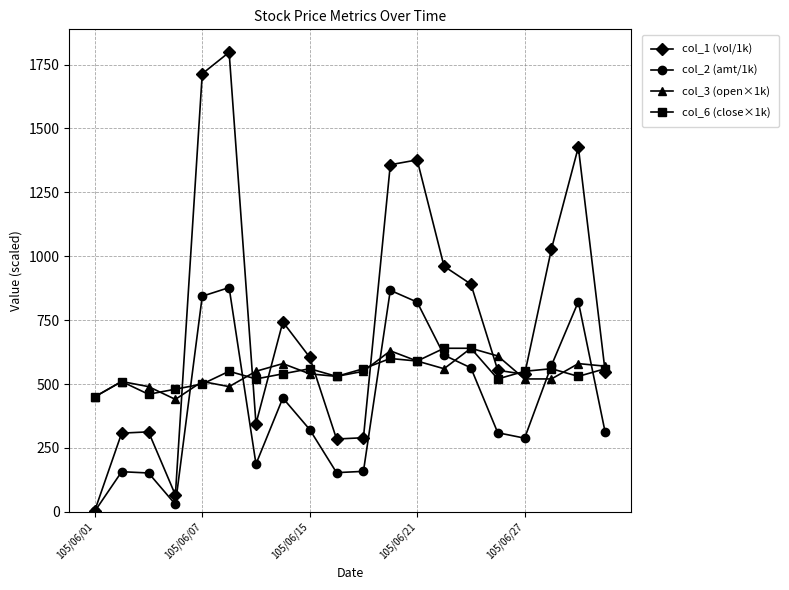

True or false: col_3 (open×1k) has more than 0 interior local peaks.

True